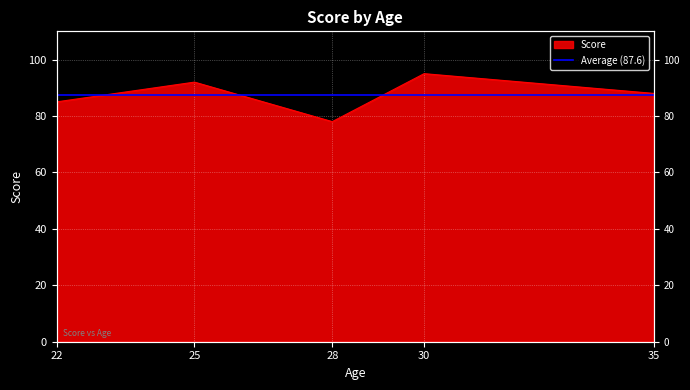

At which category does the chart reach its minimum across all series?

28